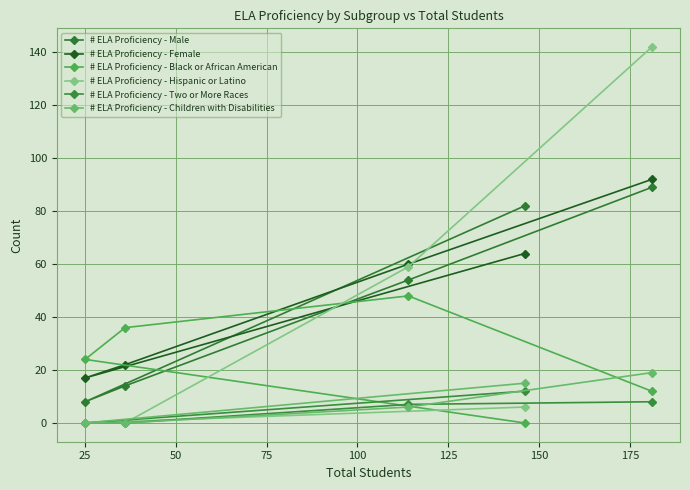

What is the total value across all series at 75?

49